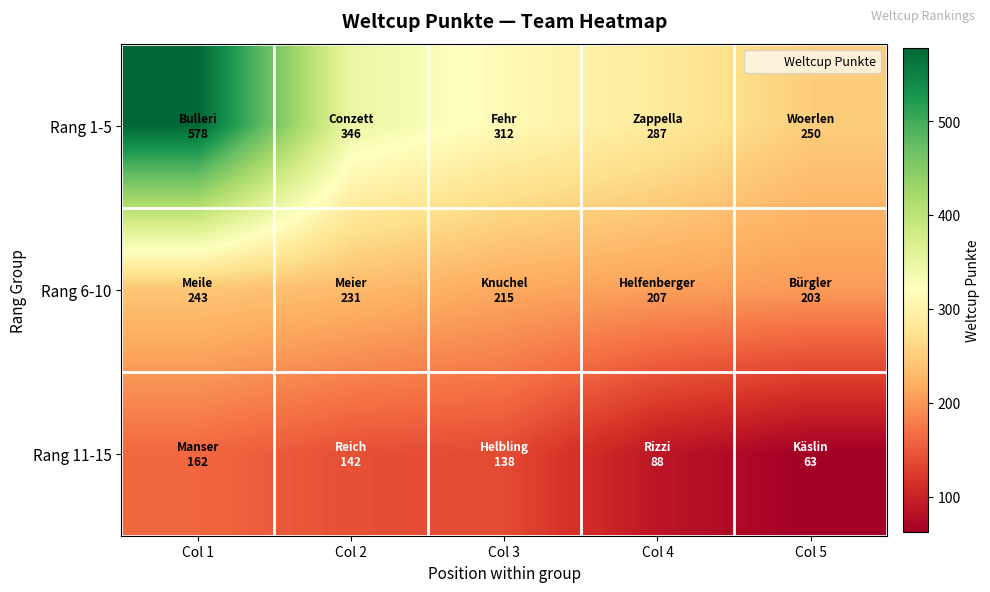

What is the difference between the highest and lowest values at Col 2?

204